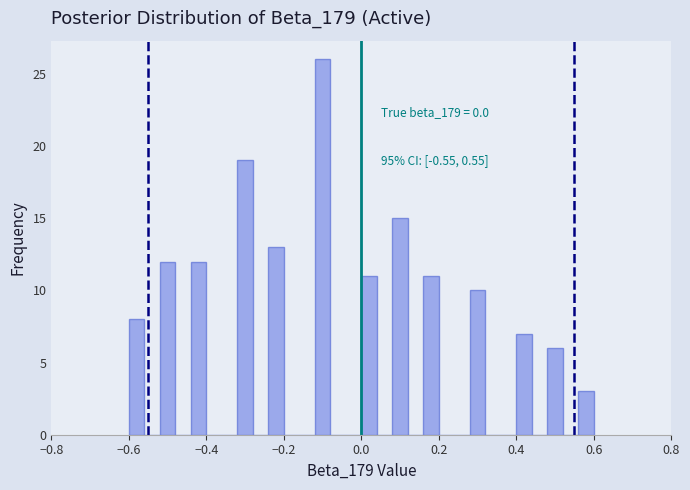

Read against the x-axis, roughly where is the centre of the tallest bar?

-0.10